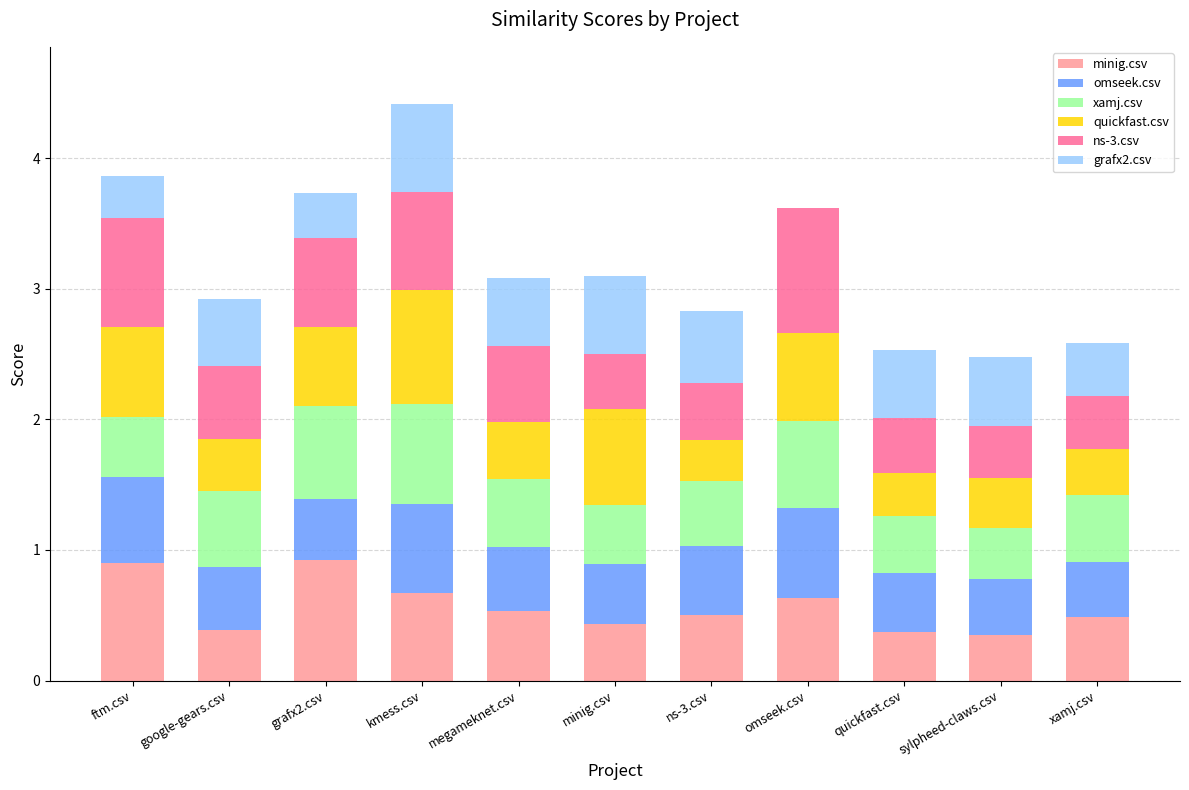

True or false: minig.csv has a value of 0.6 at sylpheed-claws.csv.

False